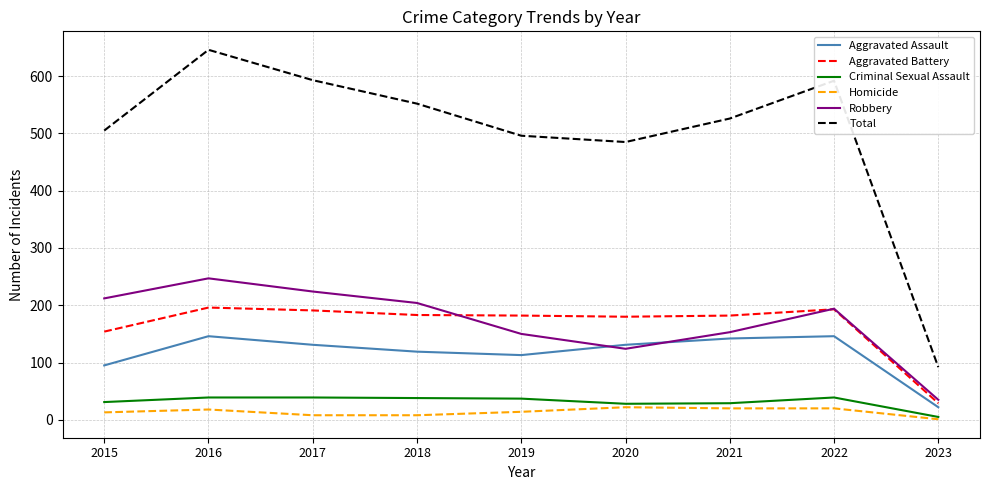

True or false: Total and Criminal Sexual Assault intersect in this chart.

False